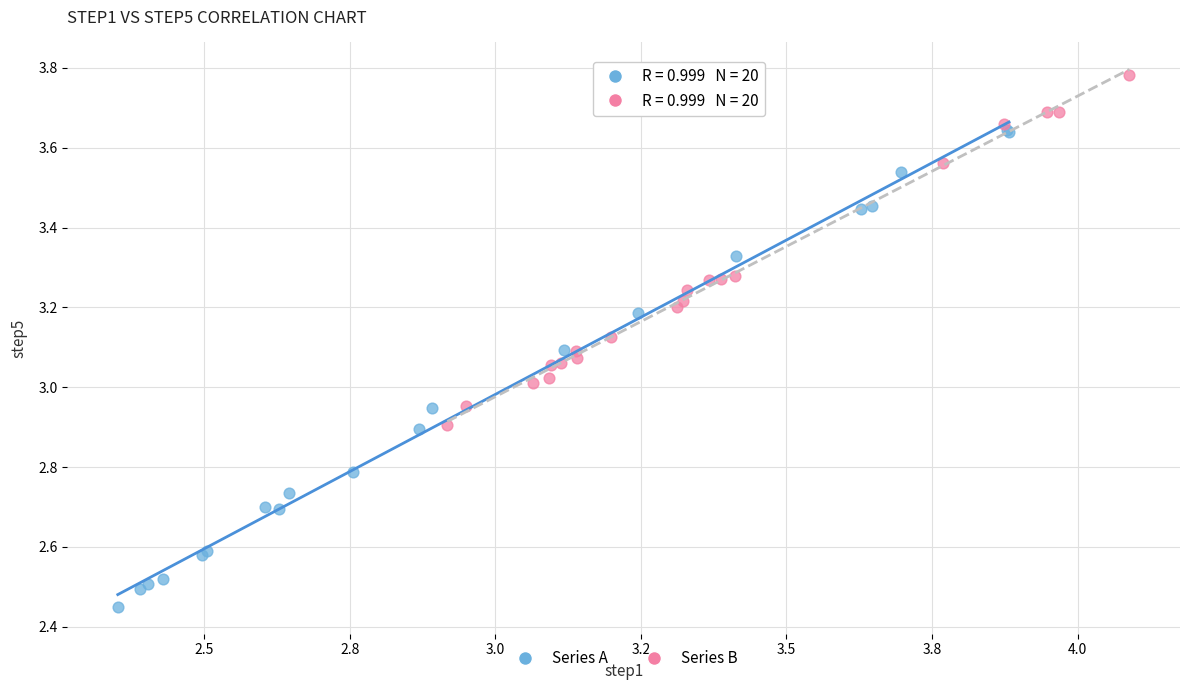

Which series reaches the minimum Y coordinate?

Series A